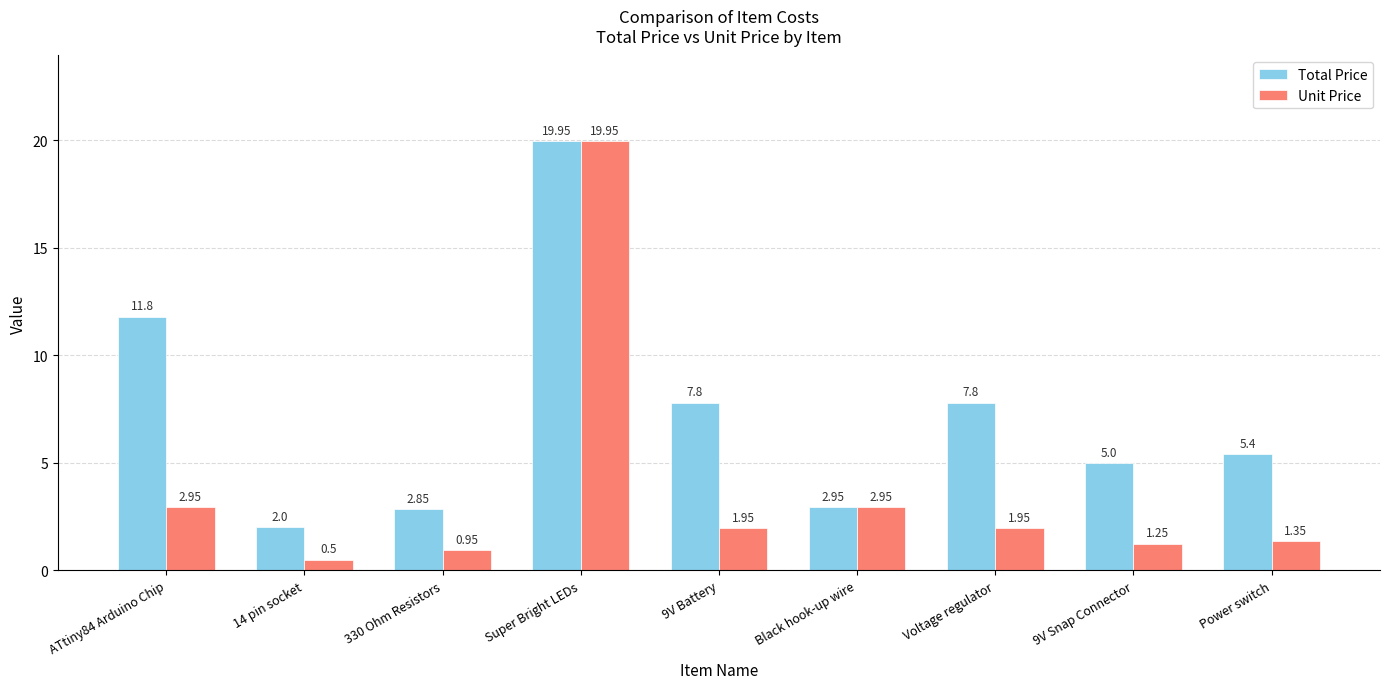

What is the difference between the Unit Price values at Voltage regulator and Super Bright LEDs?

18.0